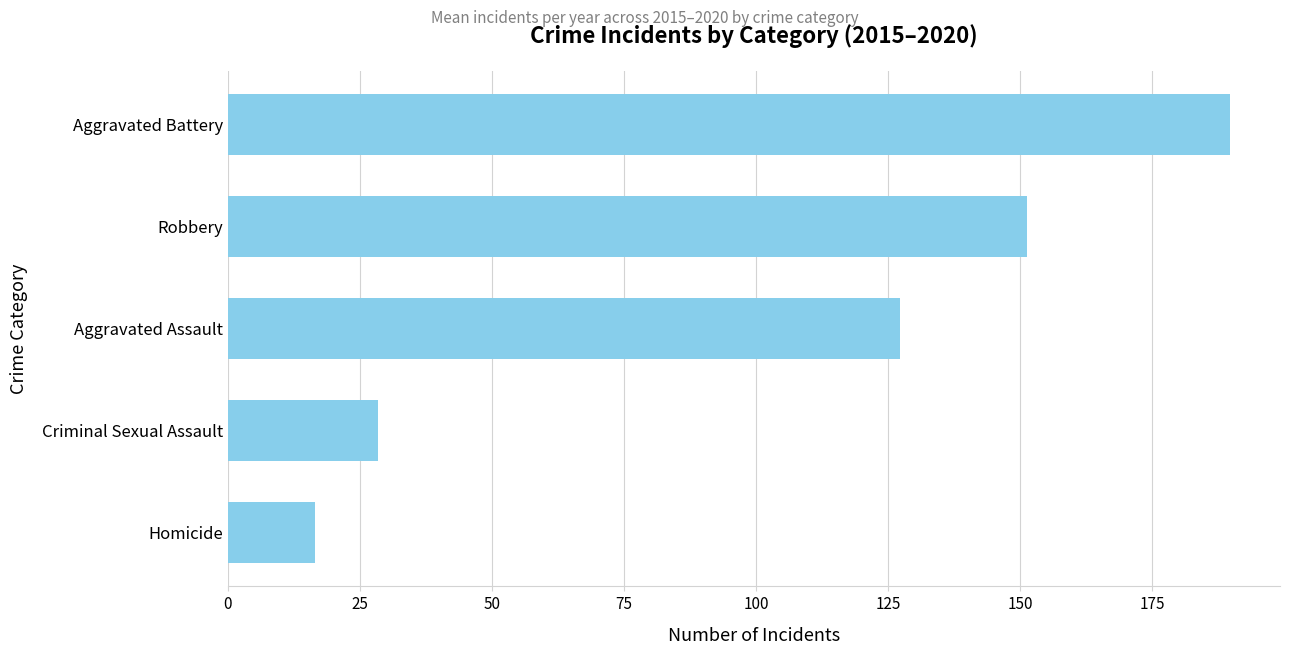

How many bars are there in total?

5